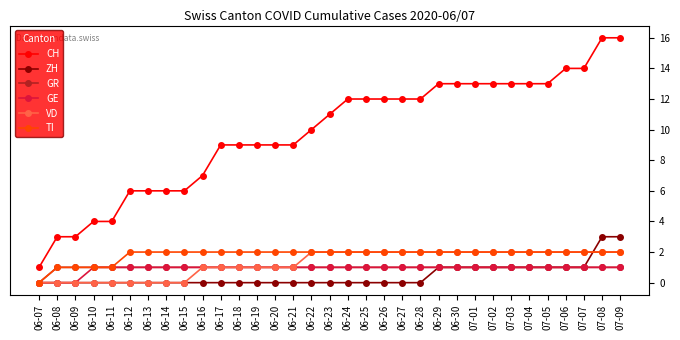

What is the label of the 23rd point from the right?

06-17